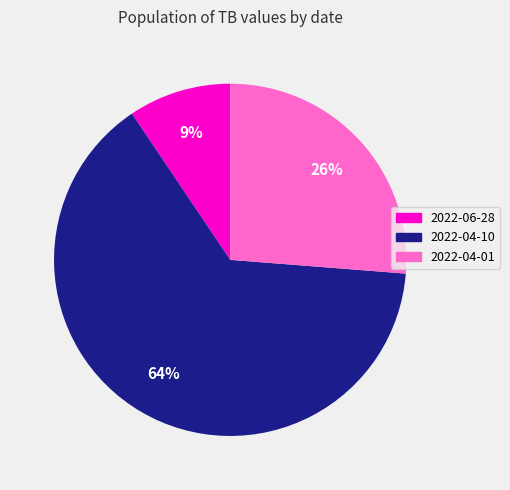

Combined, do 2022-04-01 and 2022-06-28 account for over 50%?

No